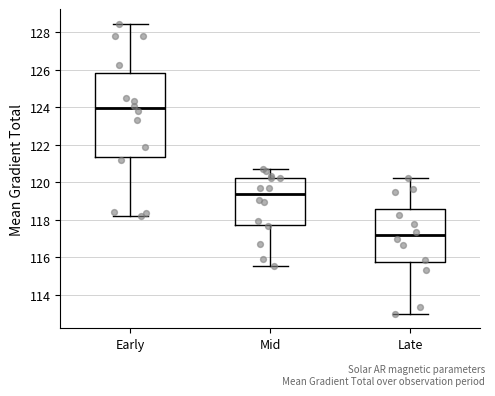

Reading left to right, transcribe this box plot: for each box, give where its median line is, the range the box spans, and where its two whiskers end, as read against the y-axis. The values are not printed on the chart, so give them approximately, as read against the axis.

Early: median 124.0, box 121.4 to 125.8, whiskers 118.2 to 128.4
Mid: median 119.4, box 117.8 to 120.2, whiskers 115.6 to 120.8
Late: median 117.2, box 115.8 to 118.6, whiskers 113.0 to 120.2